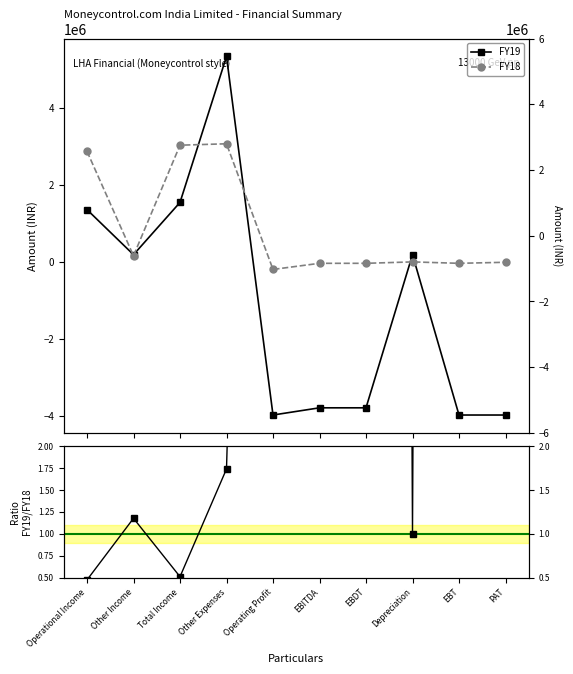

How many lines are shown in the chart?

3